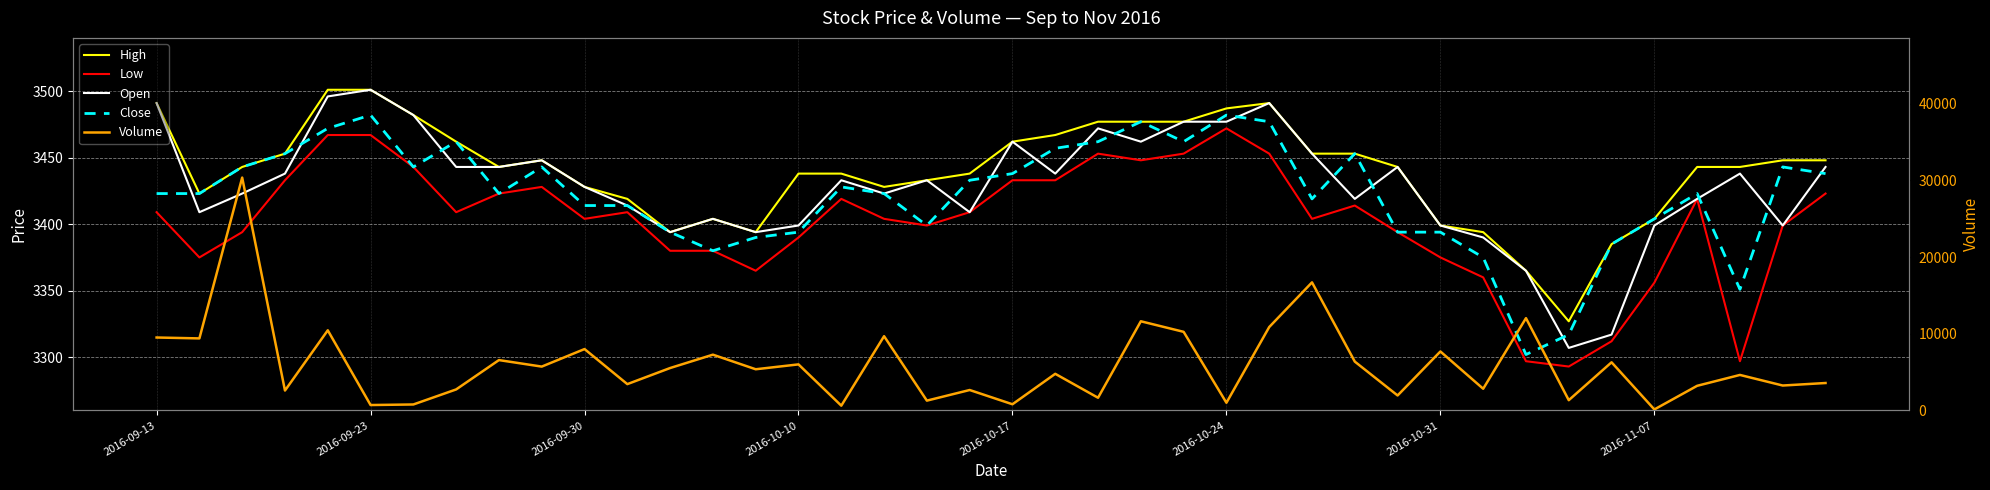

At 34, list the series in order from smallest to largest.

Low, Open, High, Close, Volume